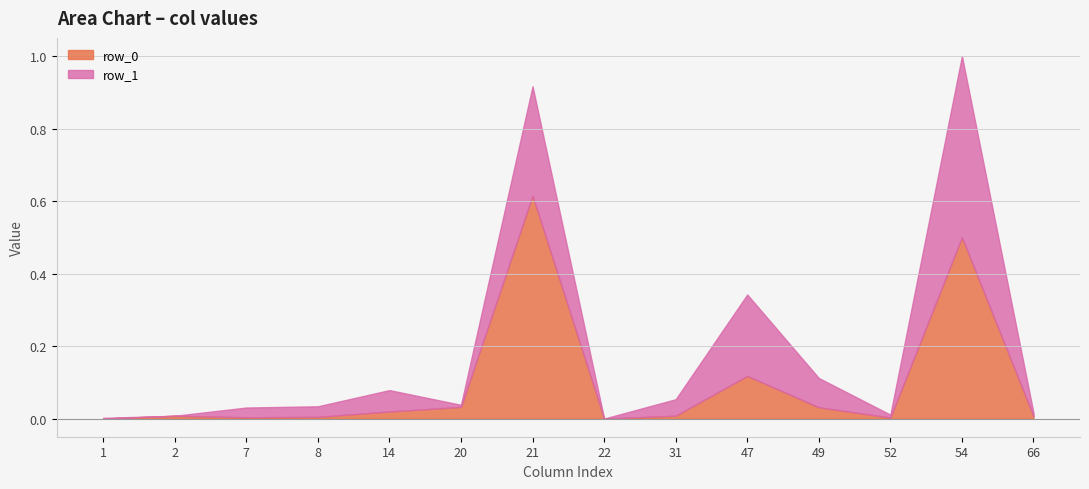

Count the number of categories in the chart.

2